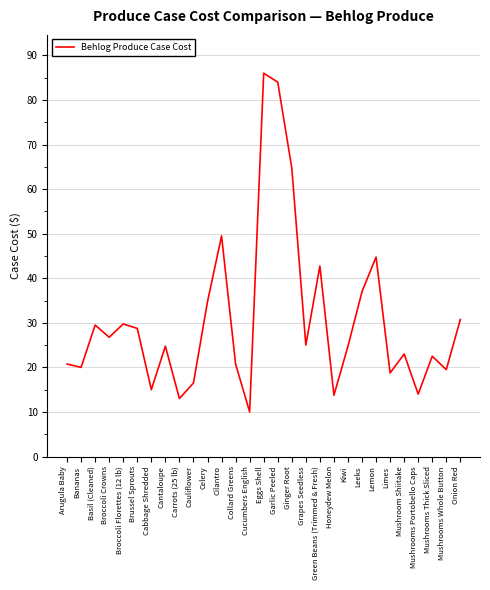

What is the difference between the values at Mushroom Shiitake and Eggs Shell?

63.0